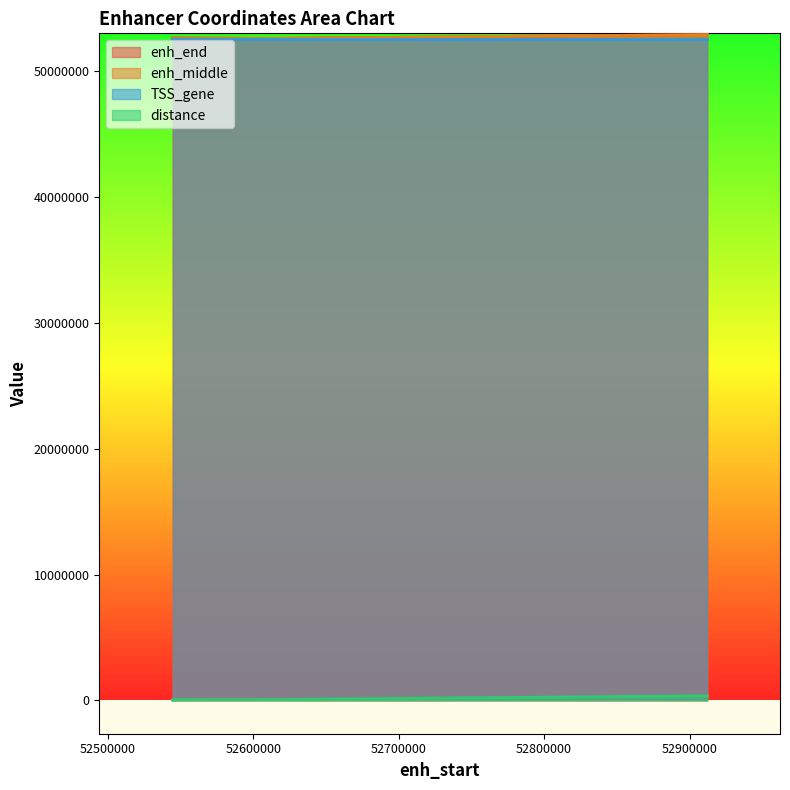

Which has a higher value, 52544643 or 52912146?

52912146